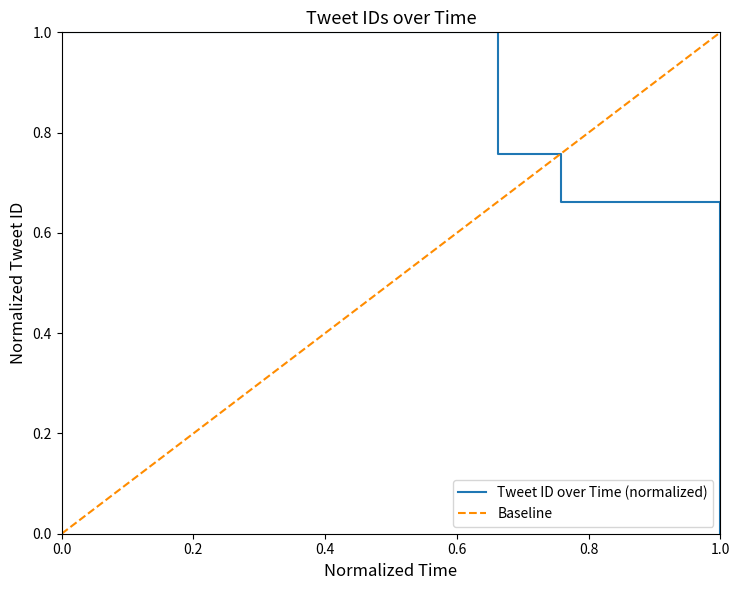

Reading left to right, extract all data points from this chart.

1.0	0.8	0.7	0.0